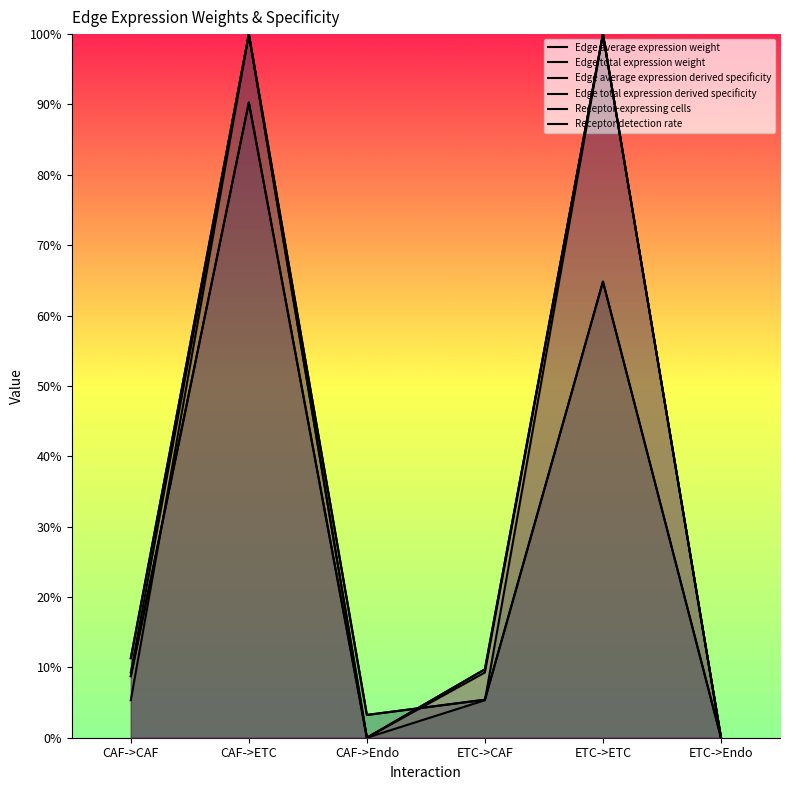

What is the difference between the maximum and minimum values in the Receptor-expressing cells series?

1.0